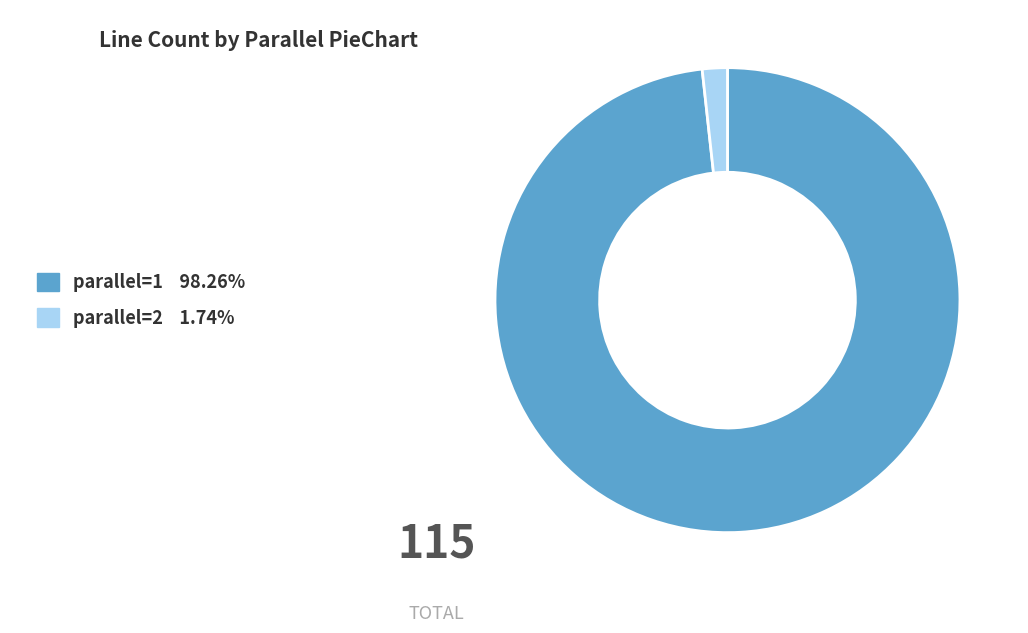

Approximately how many times larger is the value at parallel=1 98.26% compared to parallel=2 1.74%?

56.5